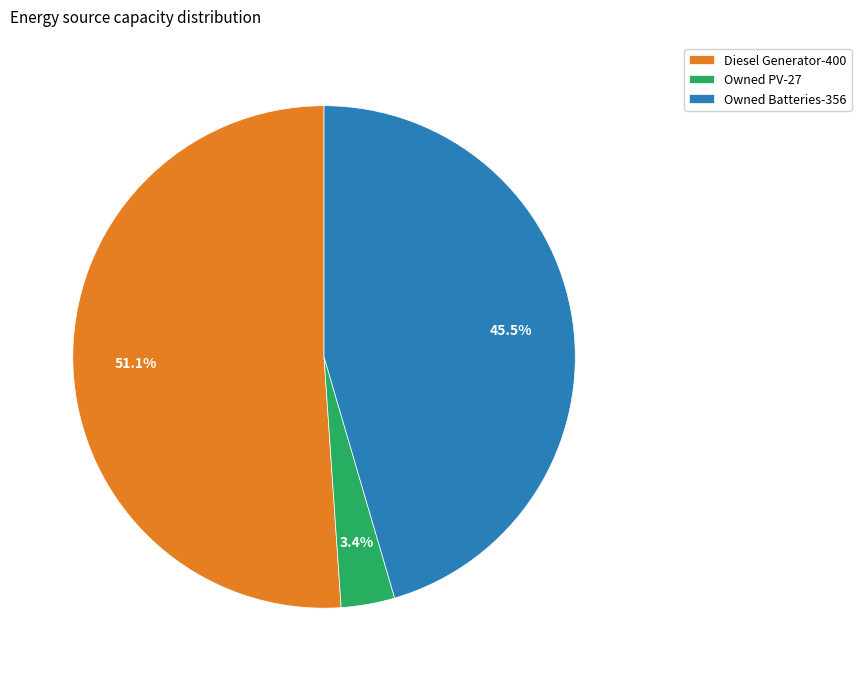

To the nearest percent, what portion does Owned PV represent?

3%